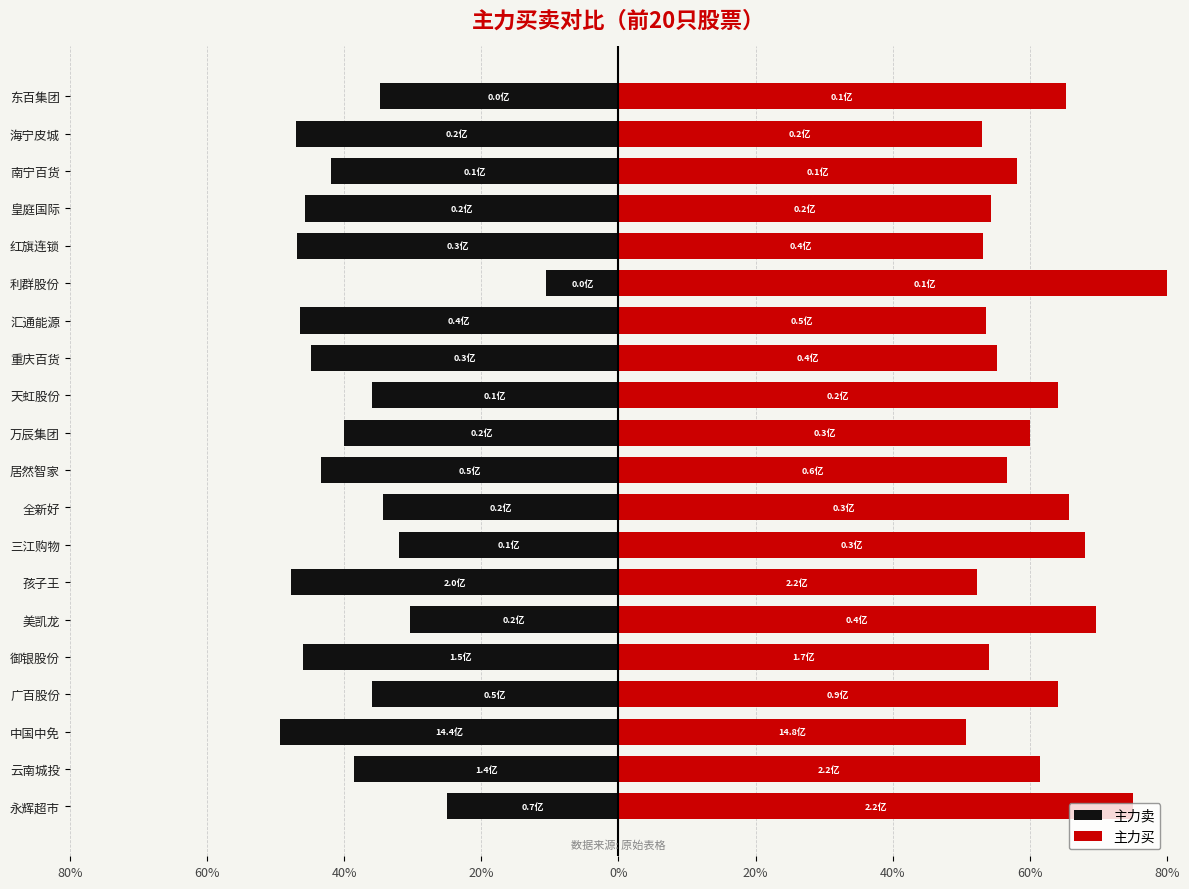

What is the average value of the 主力买 series?

61.2